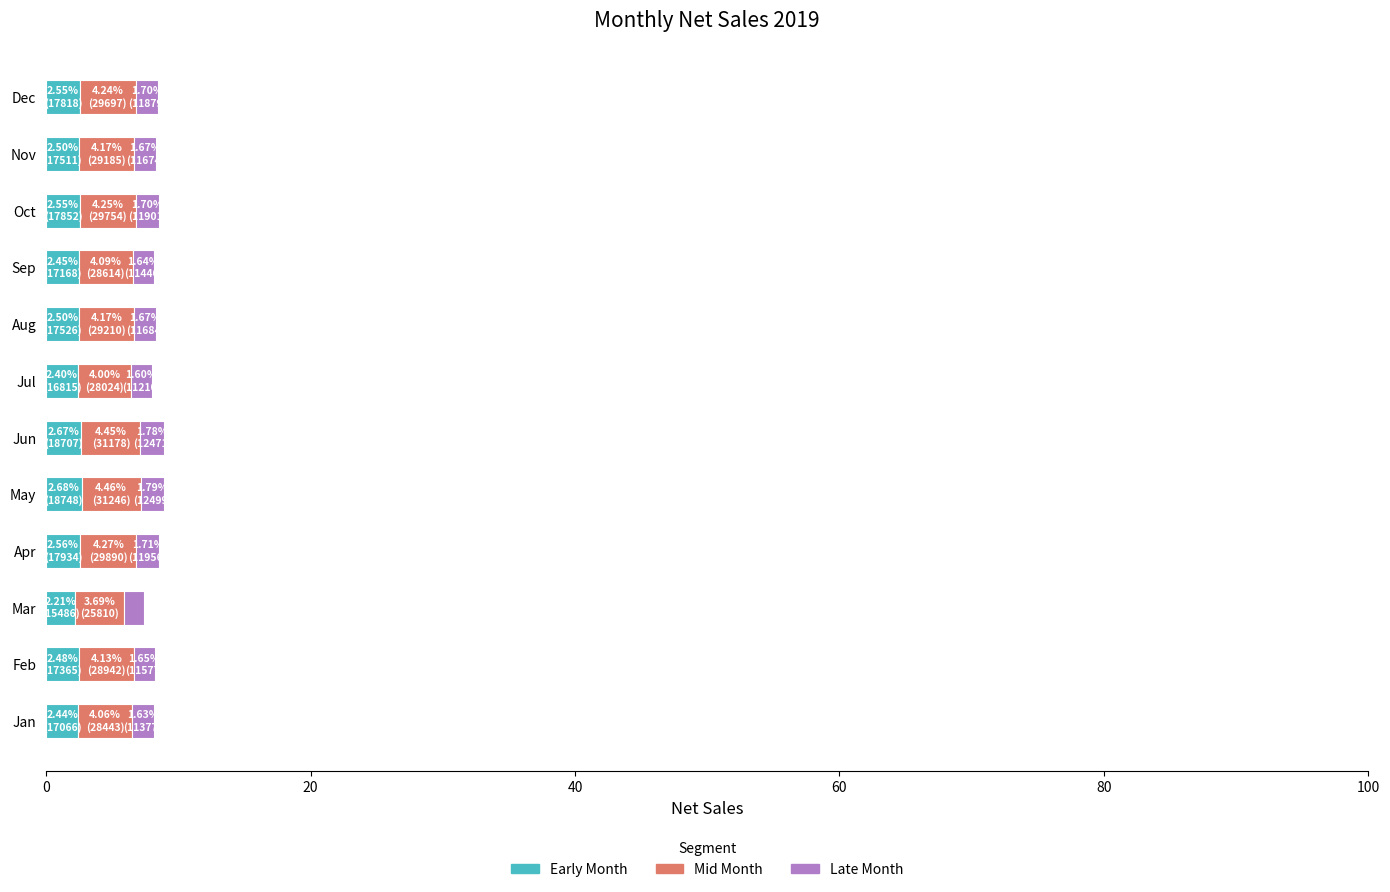

What is the minimum value for Early Month?

2.2